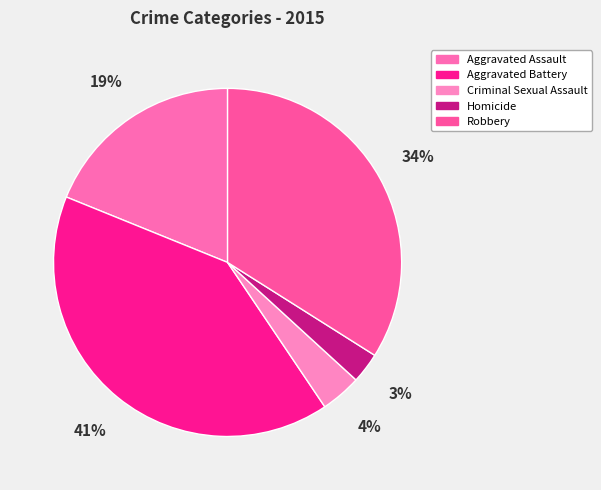

How many segments does this pie chart have?

5